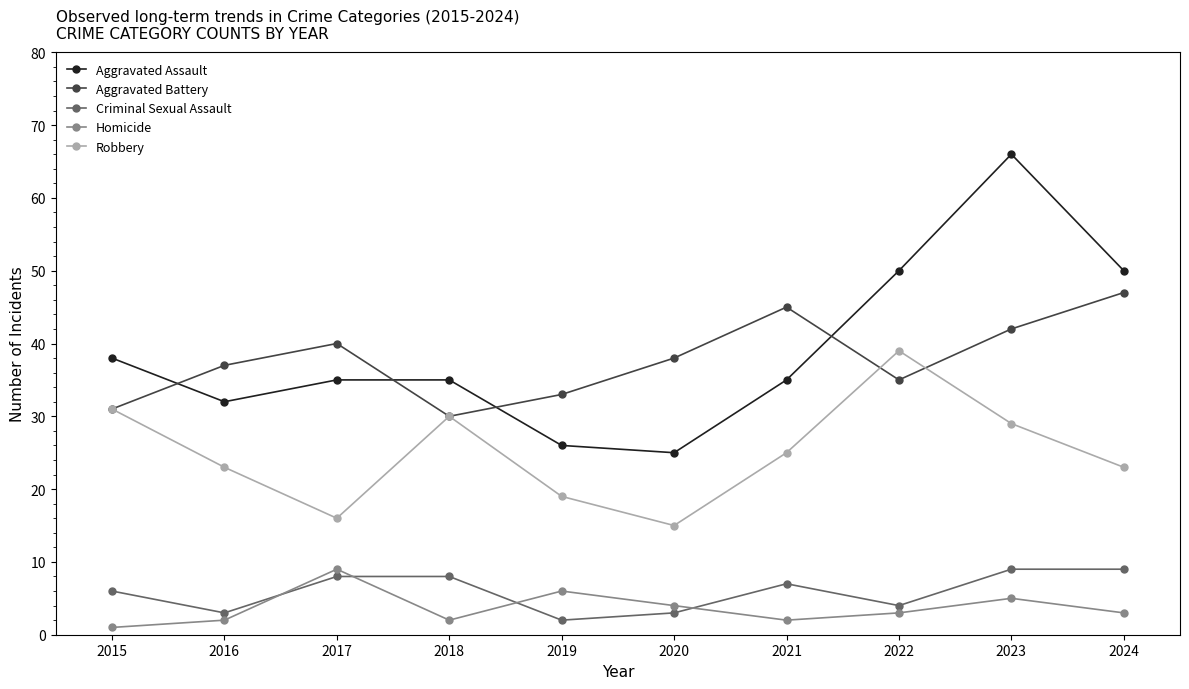

What is the difference between the highest and lowest values at 2016?

35